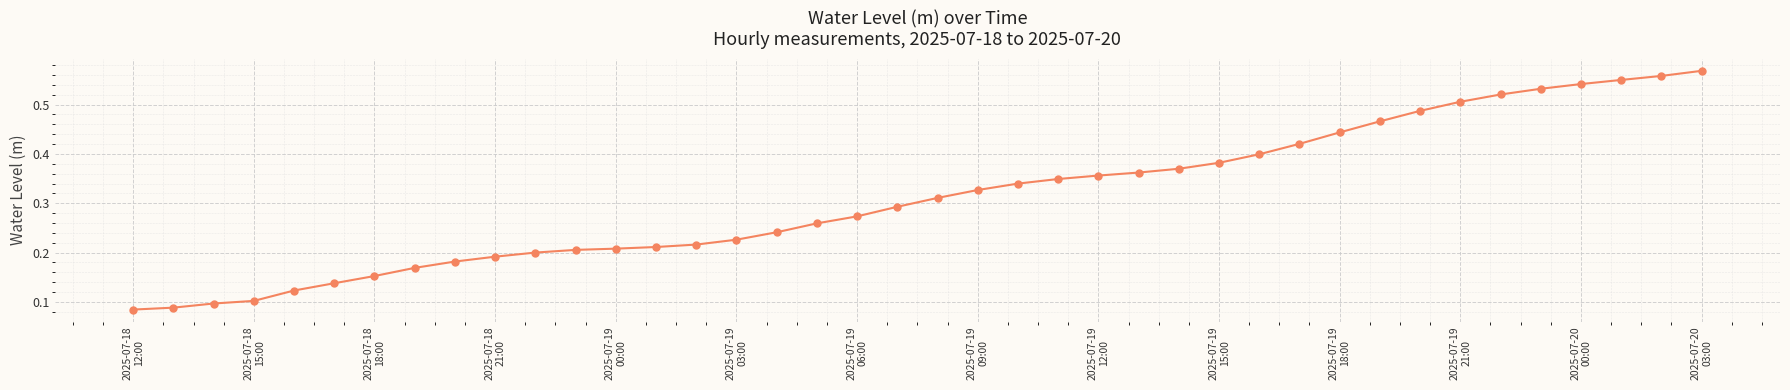

How many values are between 0 and 1?

40